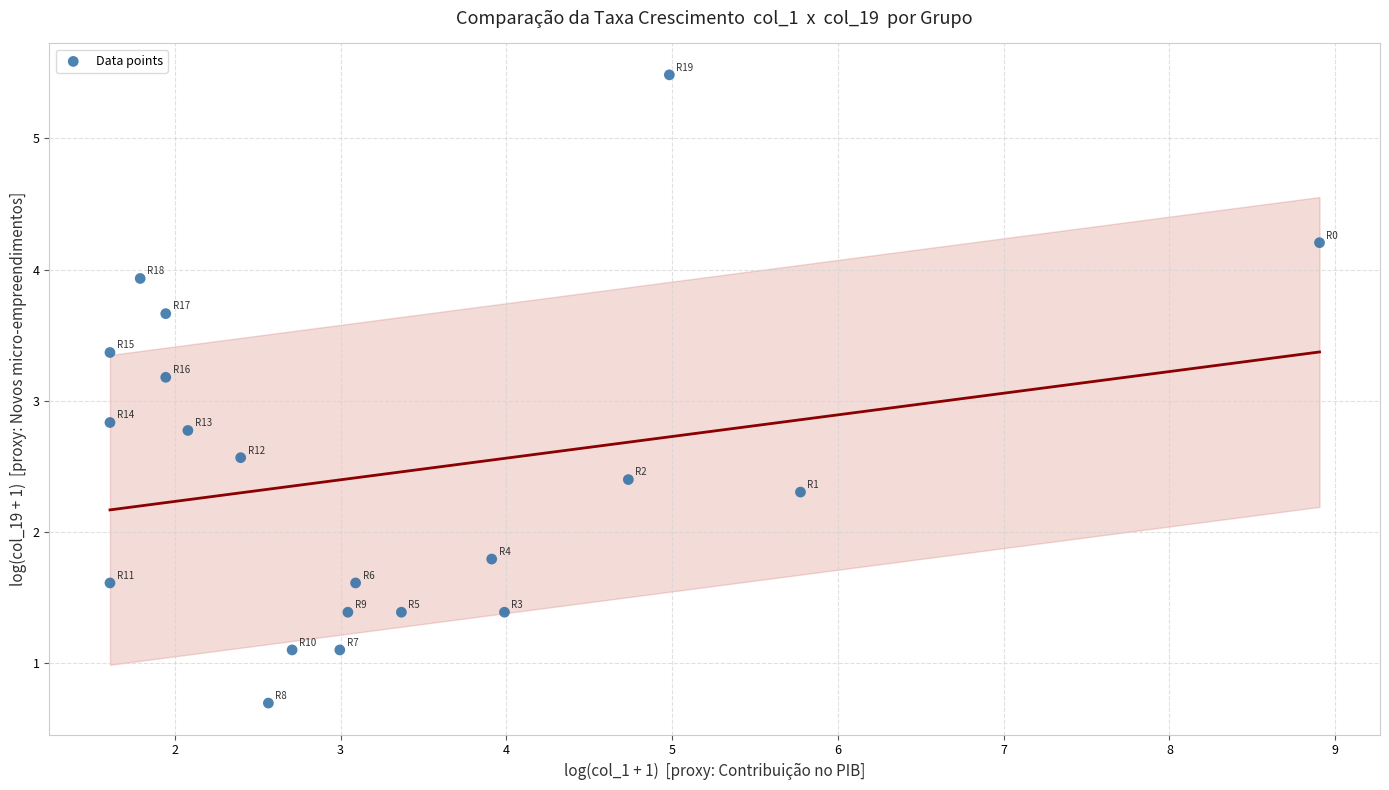

What is the range of Y values (max minus min)?

4.8